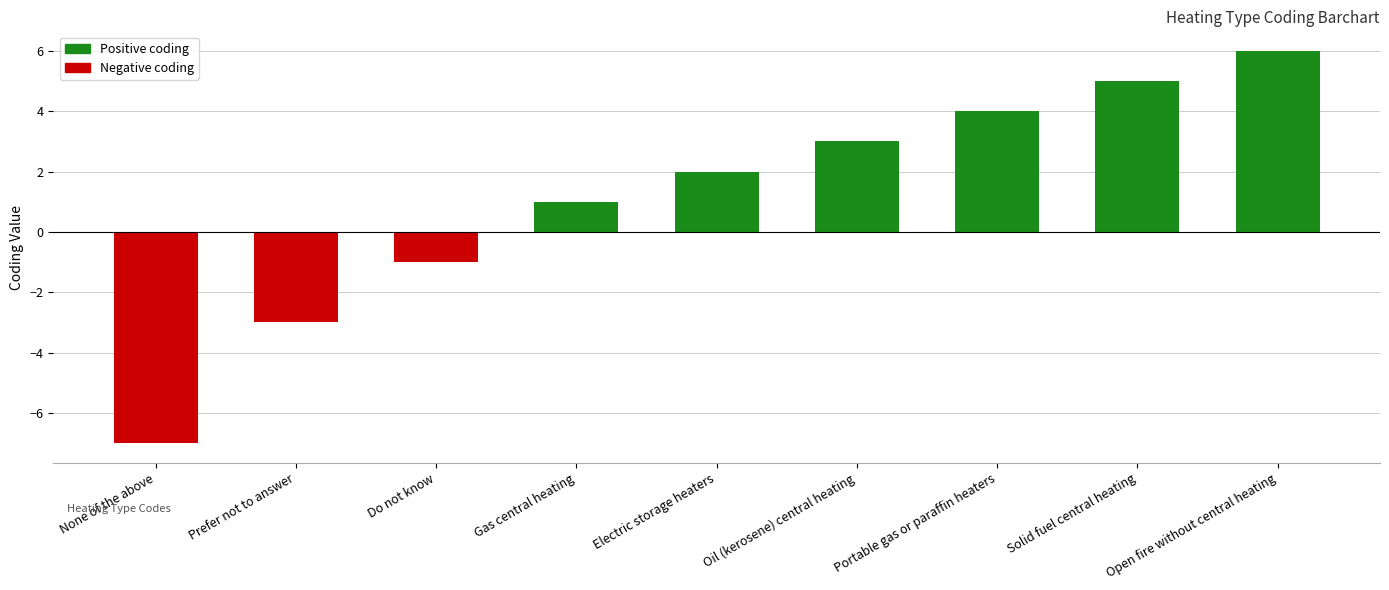

Rank the categories by value from highest to lowest.

Open fire without central heating, Solid fuel central heating, Portable gas or paraffin heaters, Oil (kerosene) central heating, Electric storage heaters, Gas central heating, Do not know, Prefer not to answer, None of the above